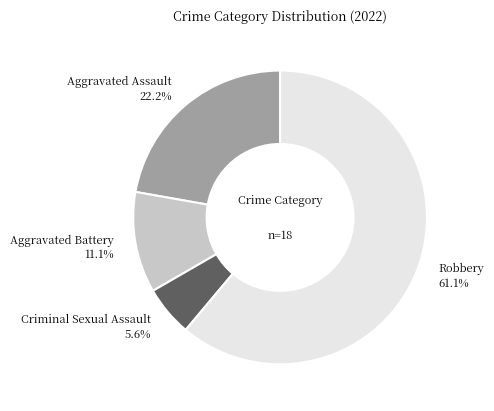

Approximately how many times larger is the value at Aggravated Battery compared to Criminal Sexual Assault?

2.0